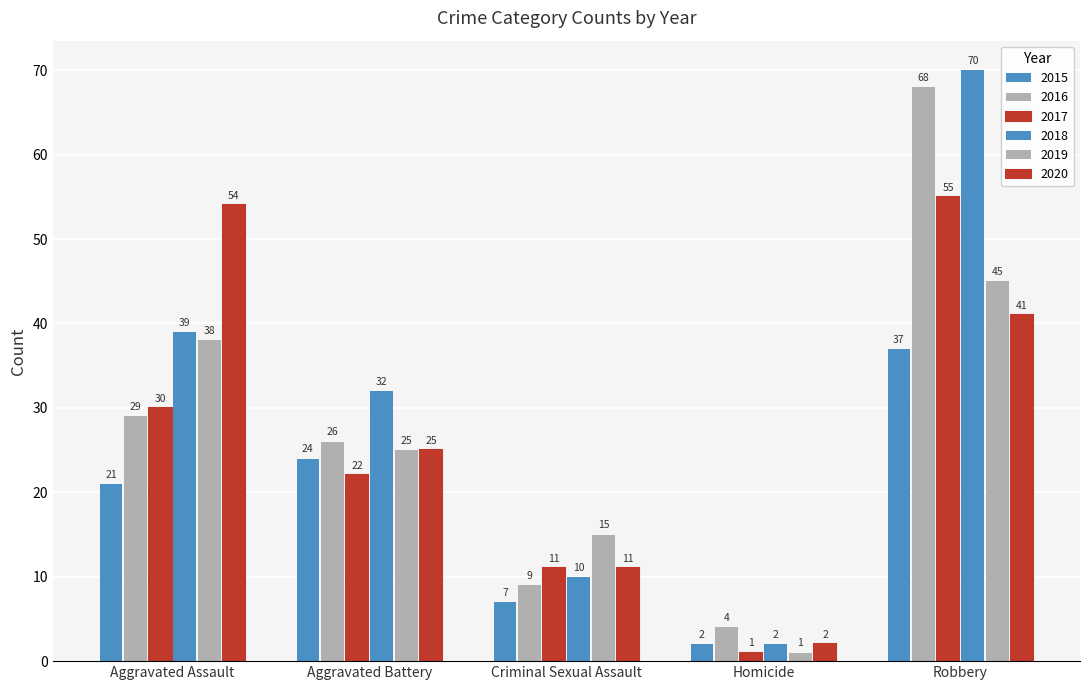

What is the approximate value of 2018 at Robbery?

70